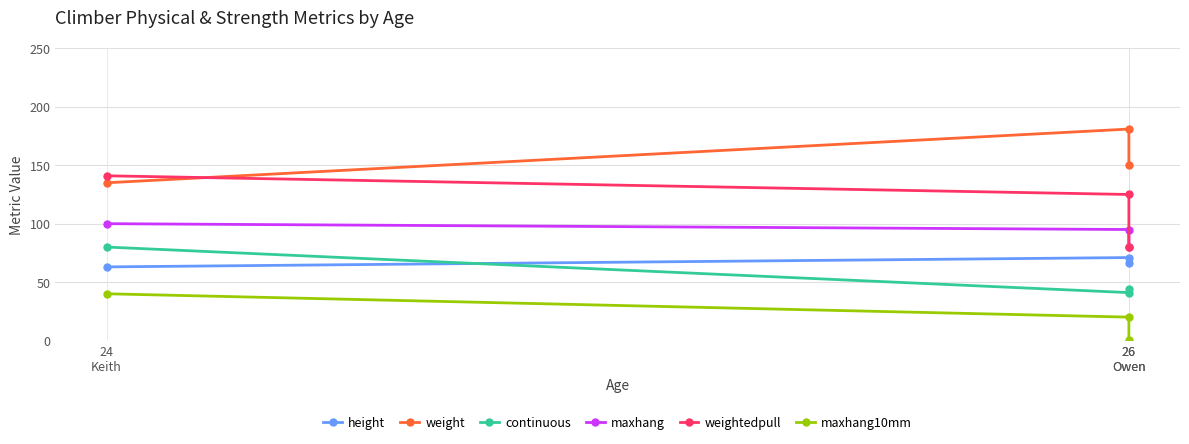

How many maxhang values are between 80 and 100?

3